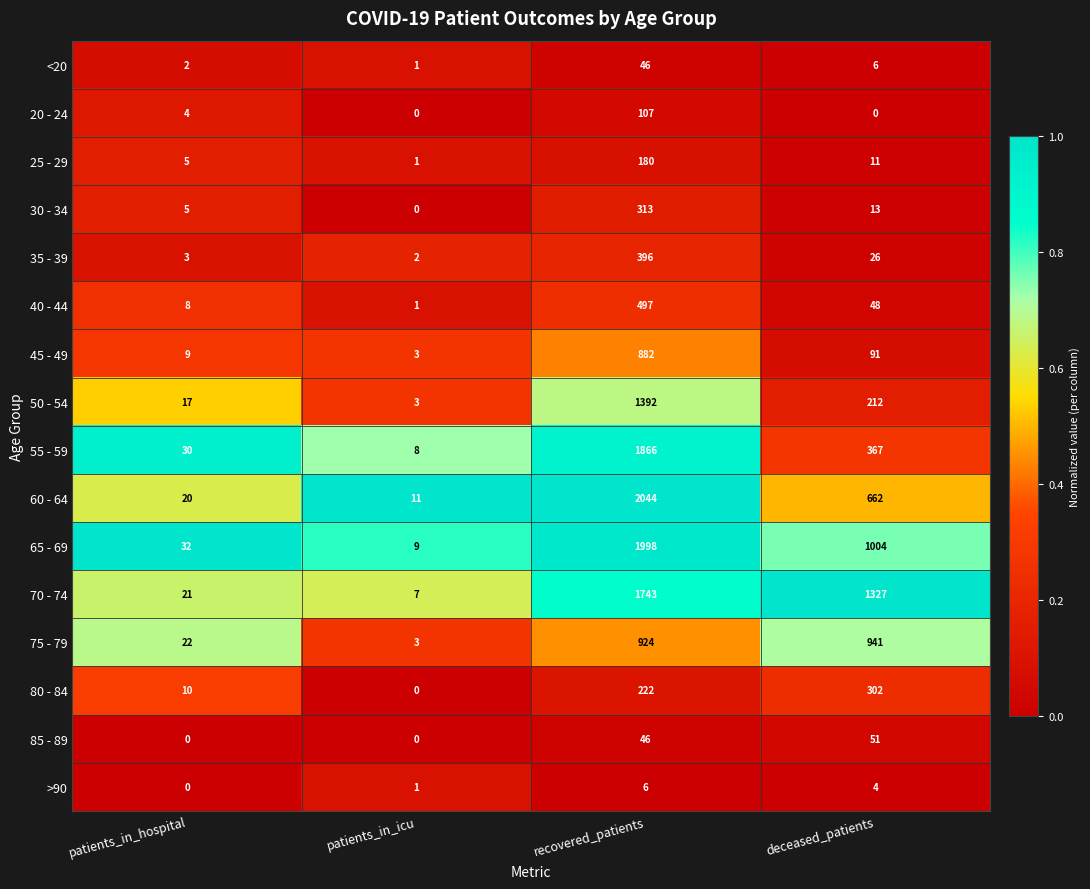

At deceased_patients, list the series in order from largest to smallest.

70 - 74, 65 - 69, 75 - 79, 60 - 64, 55 - 59, 80 - 84, 50 - 54, 45 - 49, 85 - 89, 40 - 44, 35 - 39, 30 - 34, 25 - 29, <20, >90, 20 - 24